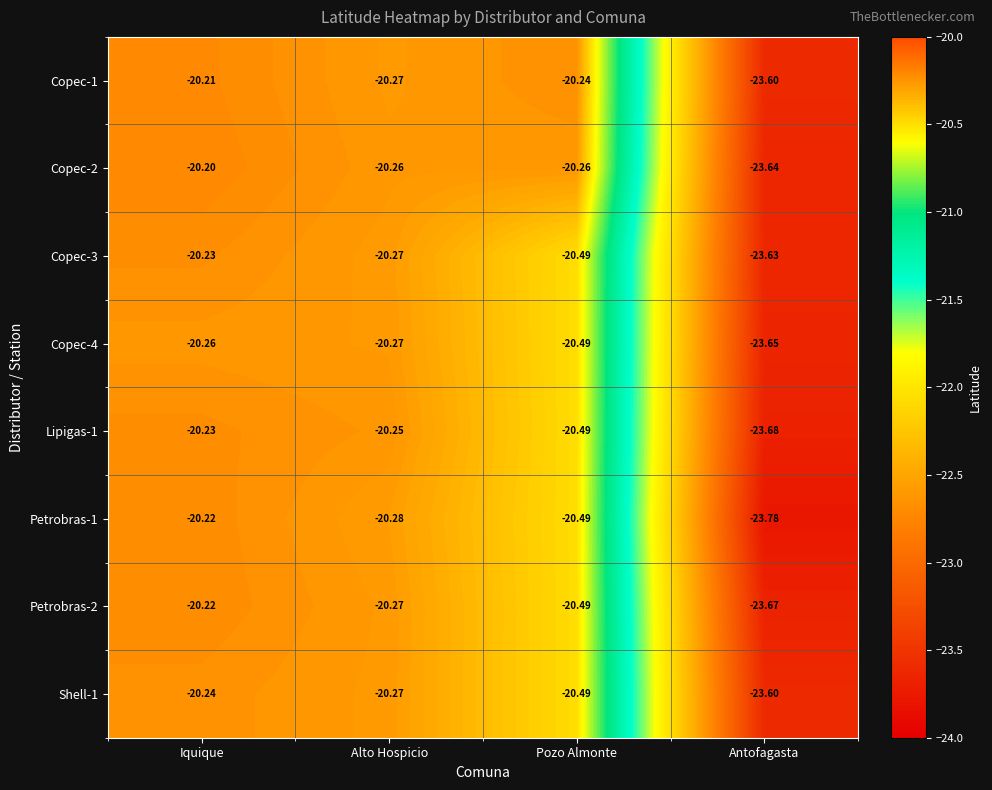

List the labels in order of Lipigas-1 value, smallest first.

Antofagasta, Pozo Almonte, Alto Hospicio, Iquique